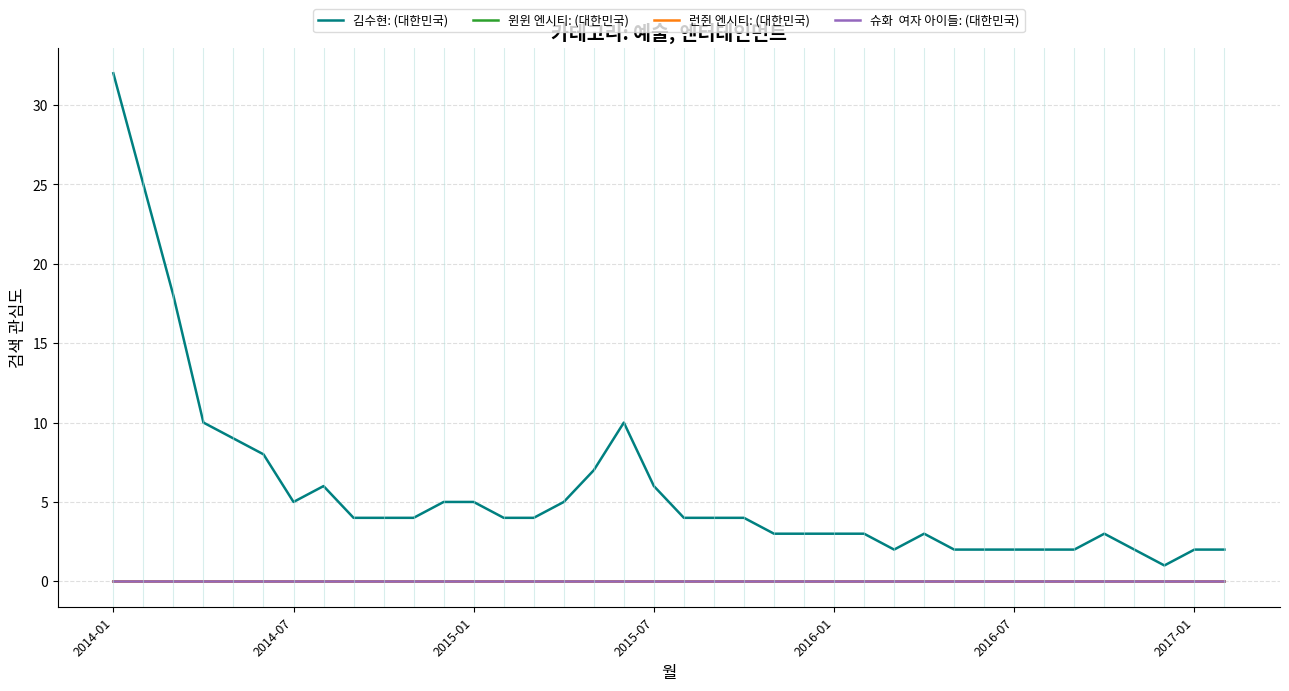

Is this an area chart (filled region under the line)?

No